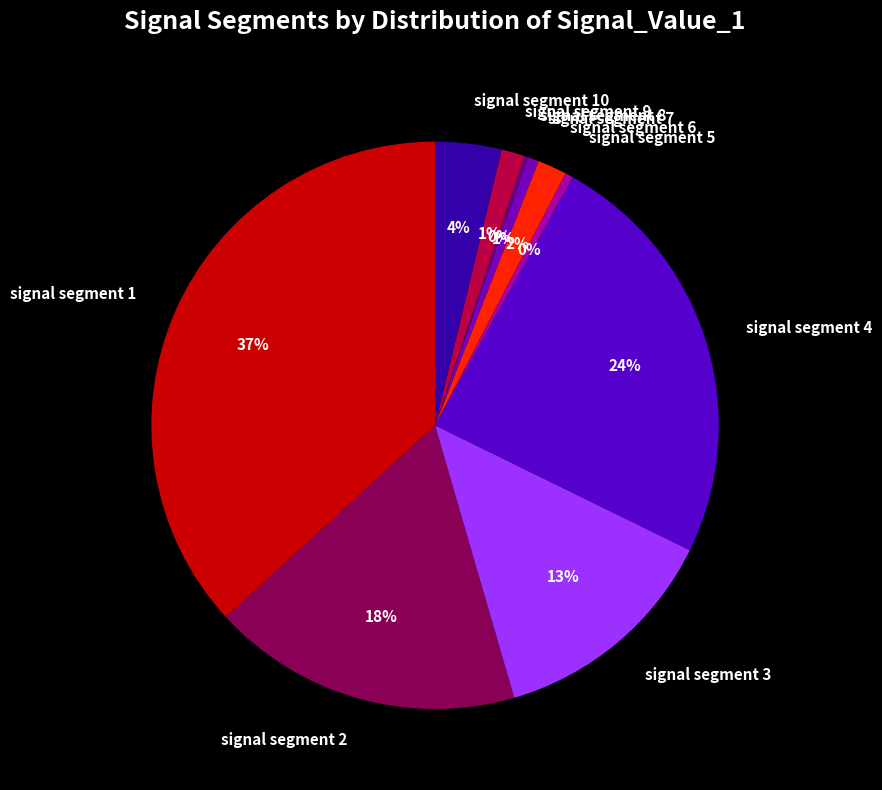

To the nearest percent, what is the average slice percentage?

10%